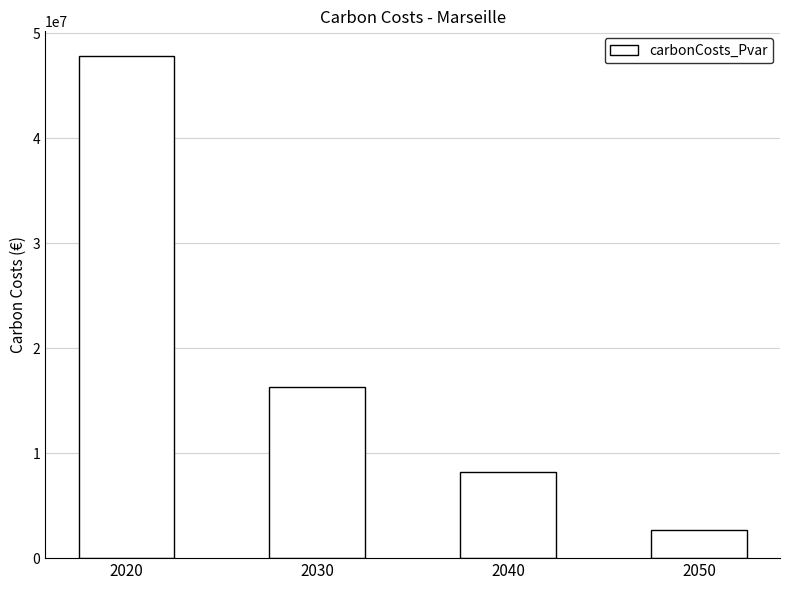

What is the average value?

18745629.2